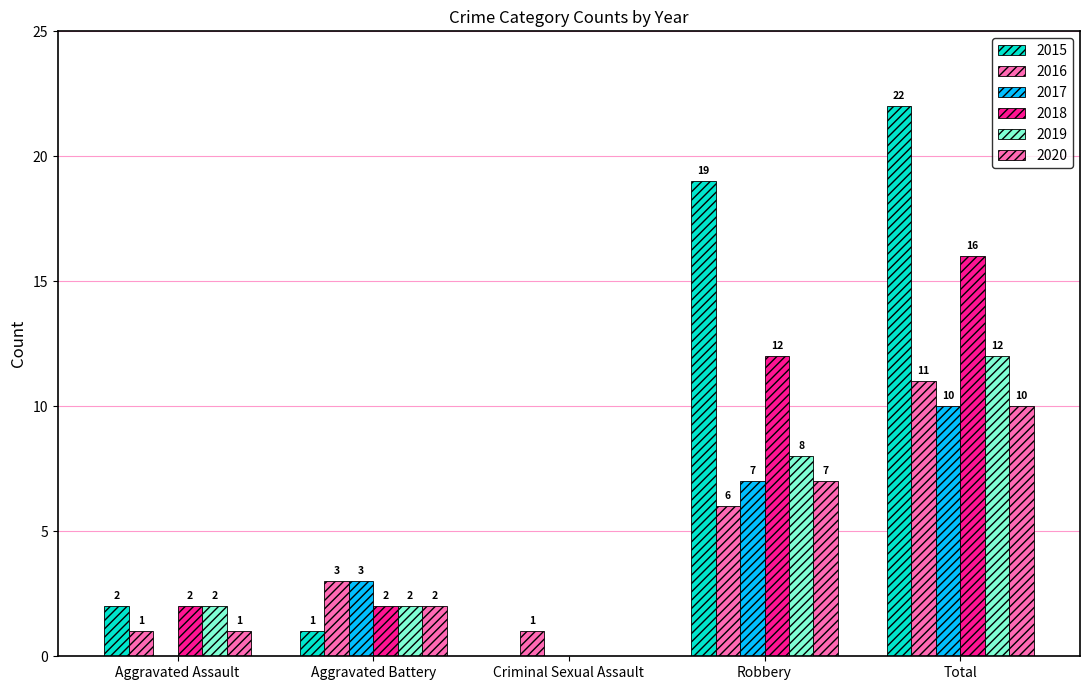

Which label corresponds to the largest value in the chart?

Total